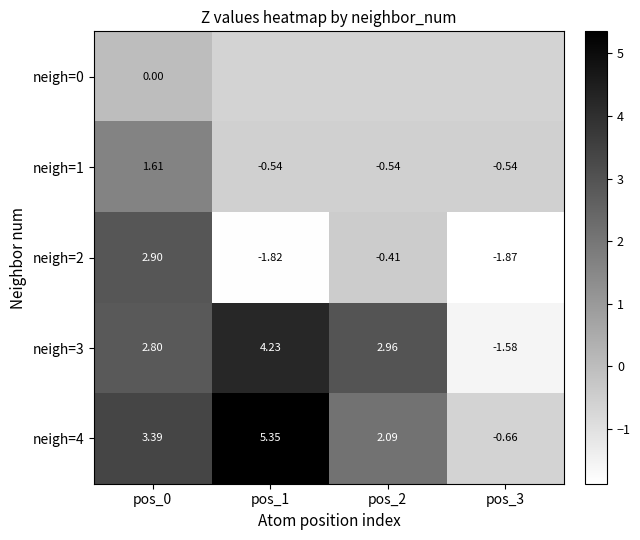

Is the value of neigh=4 at pos_2 greater than the value of neigh=3 at pos_1?

No